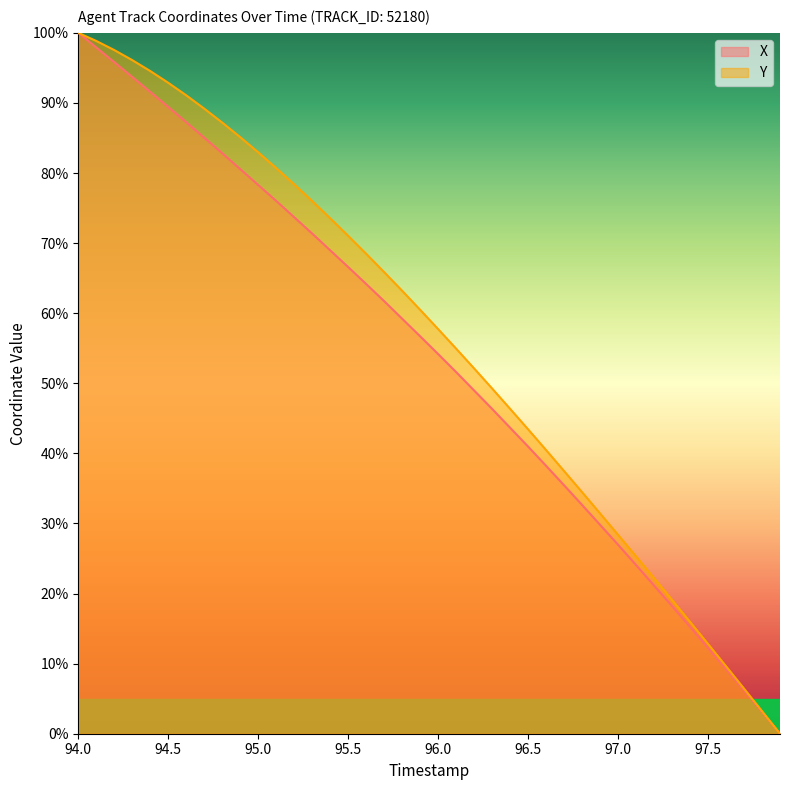

What is the greatest value displayed?

100.0